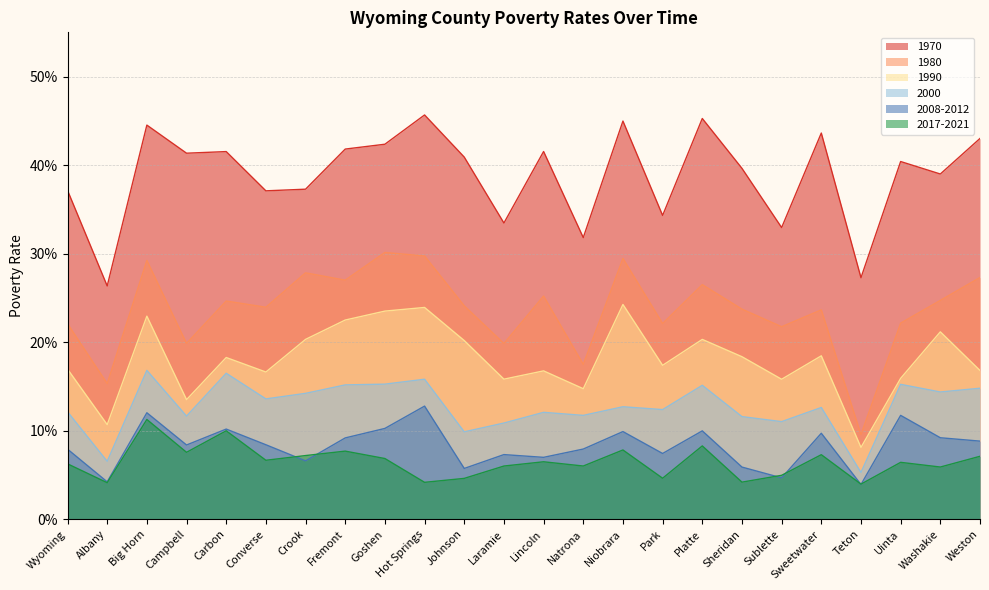

At which label is 2008-2012 closest to 0?

Teton